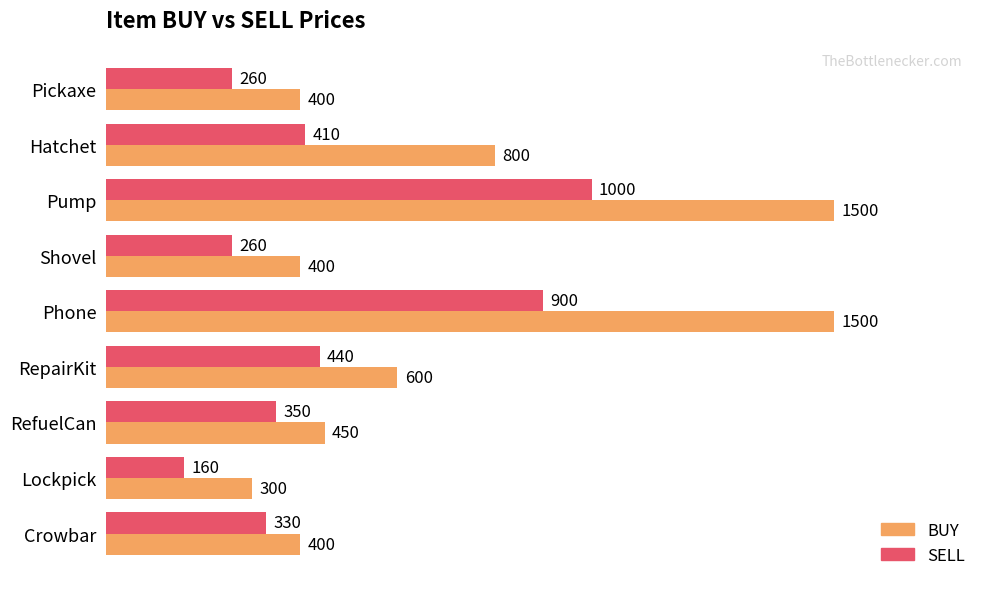

Count the number of data series in this chart.

2